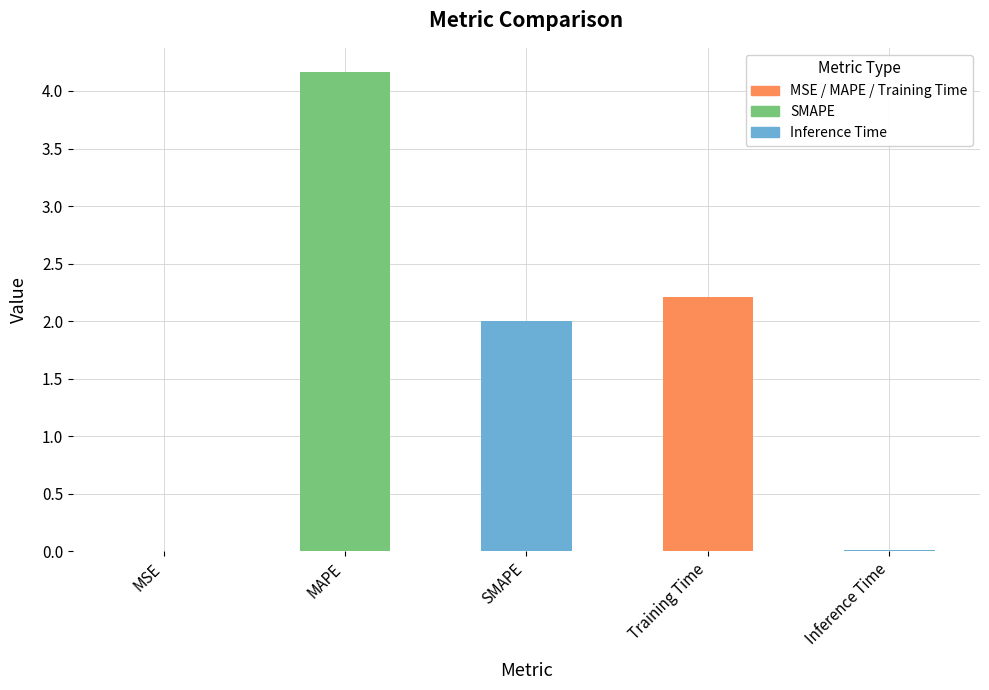

What value does the data have at MAPE?

4.2